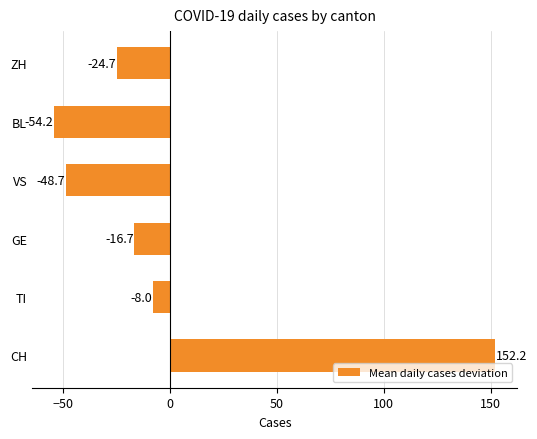

Reading bottom to top, list all the values displayed in this chart.

CH=152.2	TI=-8.0	GE=-16.7	VS=-48.7	BL=-54.2	ZH=-24.7